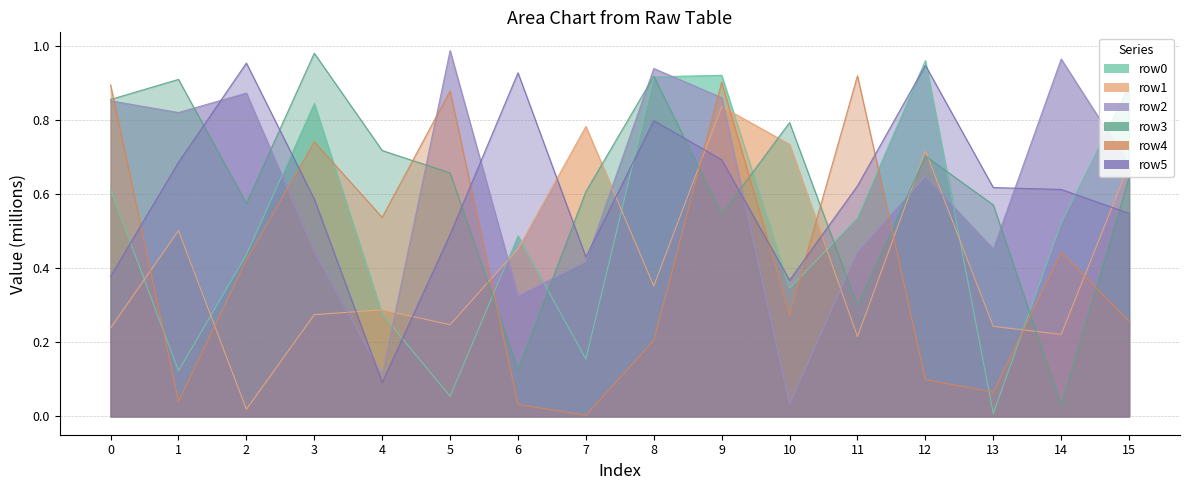

What is the value of the row2 point at the 10th from the left?

0.9